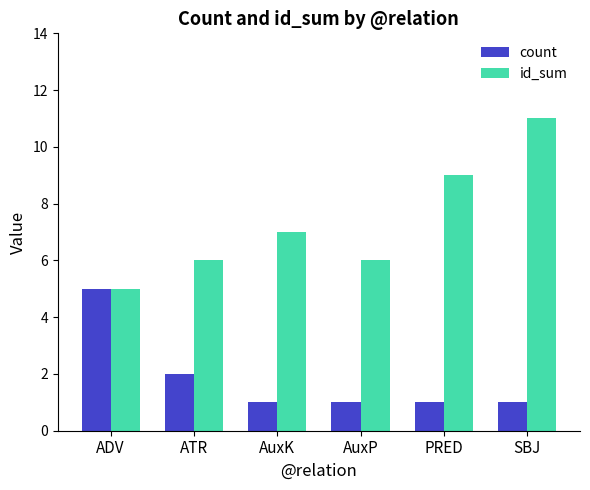

Reading left to right, extract all data points from this chart.

count: ADV=5	ATR=2	AuxK=1	AuxP=1	PRED=1	SBJ=1
id_sum: ADV=5	ATR=6	AuxK=7	AuxP=6	PRED=9	SBJ=11